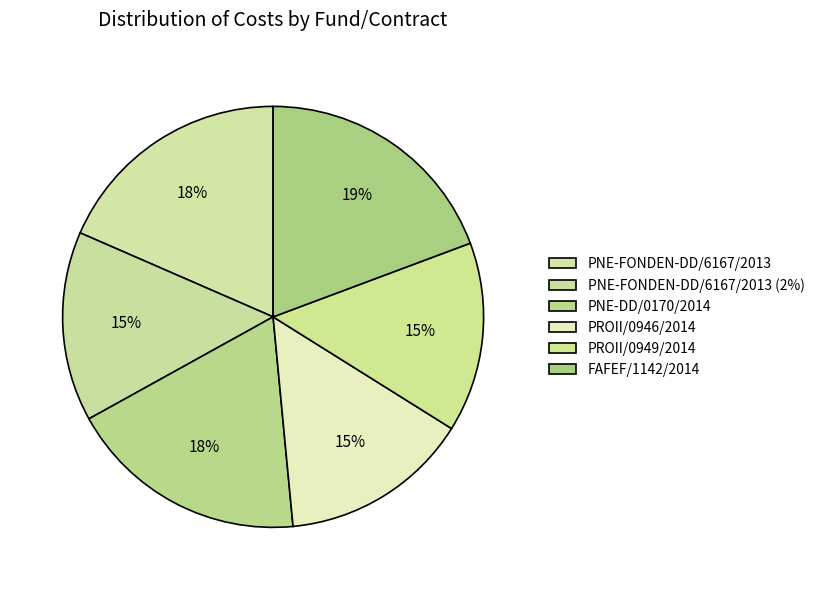

What is the largest slice in the pie chart?

FAFEF/1142/2014